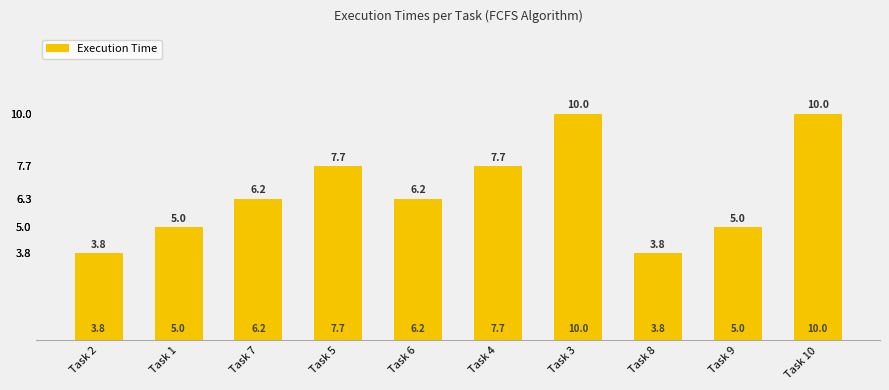

How many data points are less than 6?

4